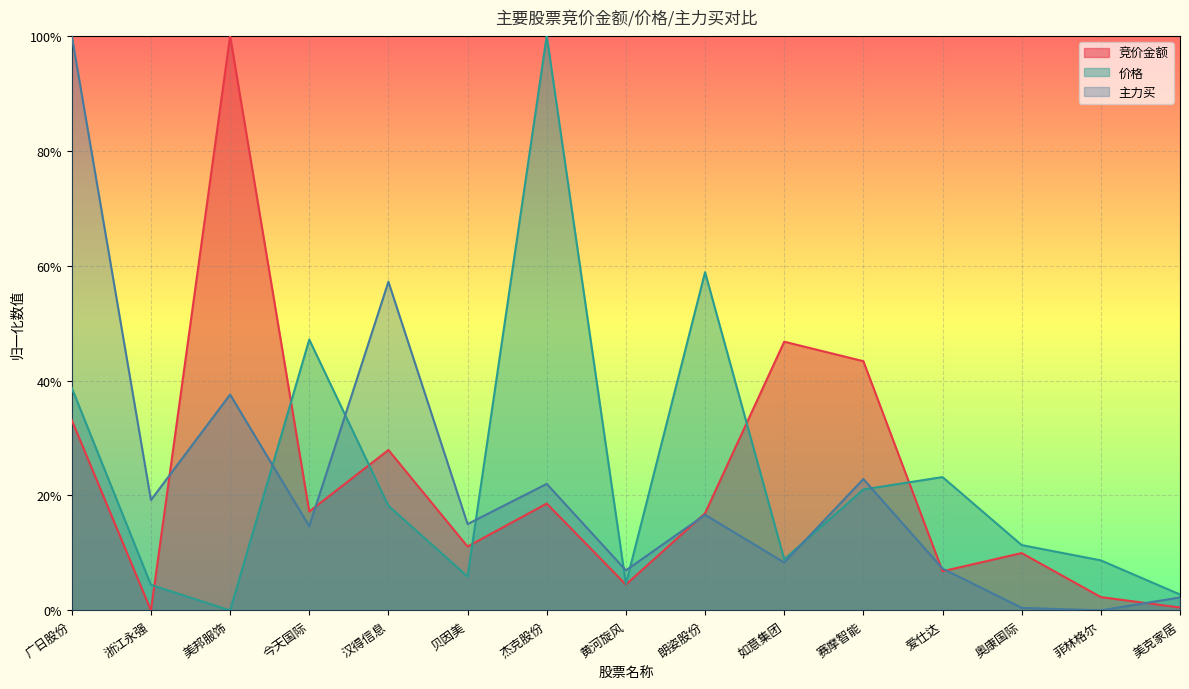

At which label is 竞价金额 closest to 0?

浙江永强